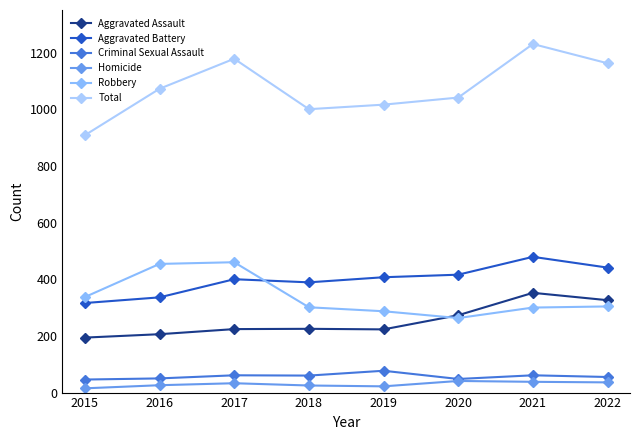

Which series has the largest total across all categories?

Total